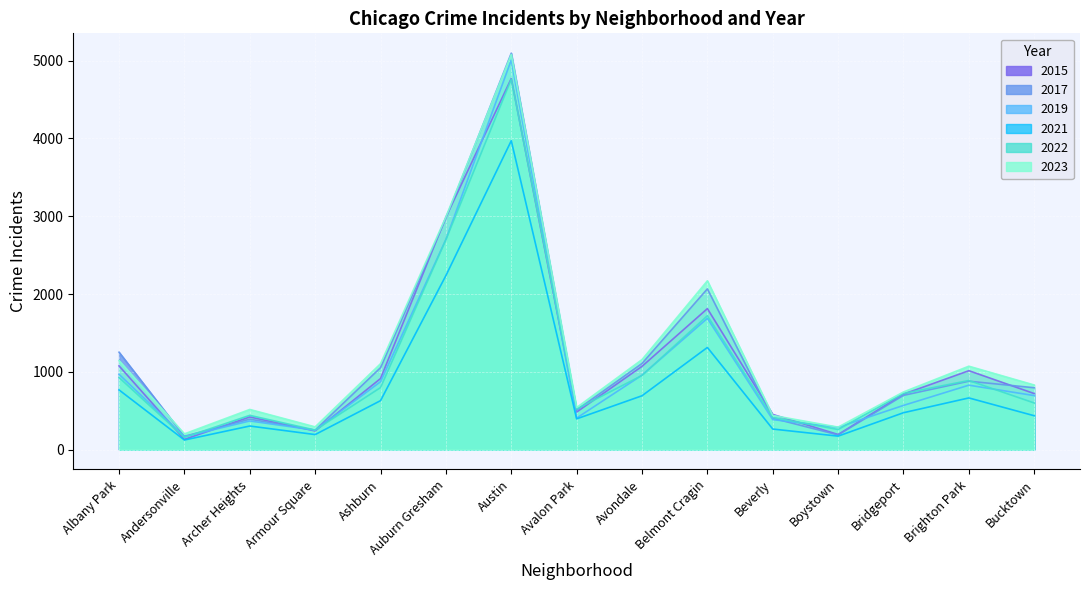

True or false: 2017 and 2022 cross at least once.

True